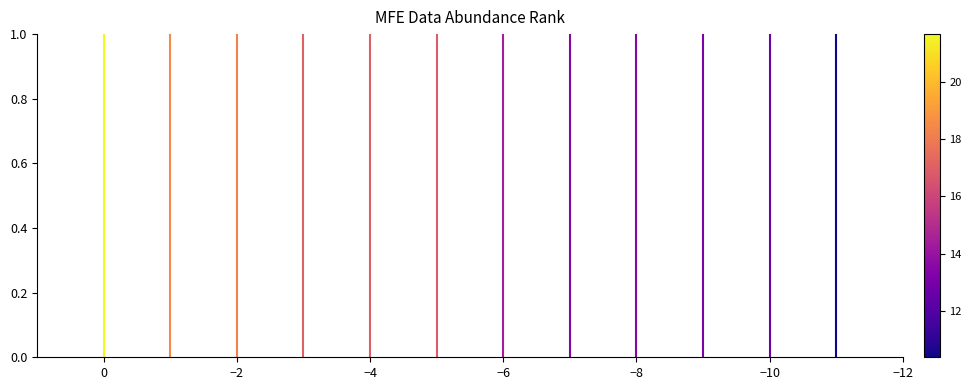

How many series are shown in this chart?

1